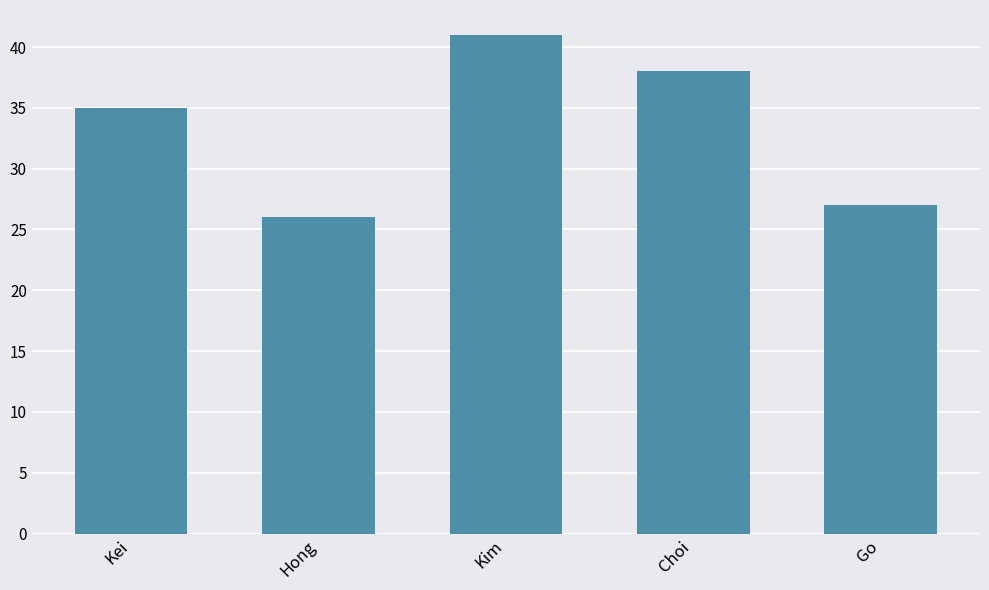

Reading left to right, what are all the values shown in this chart?

35	26	41	38	27